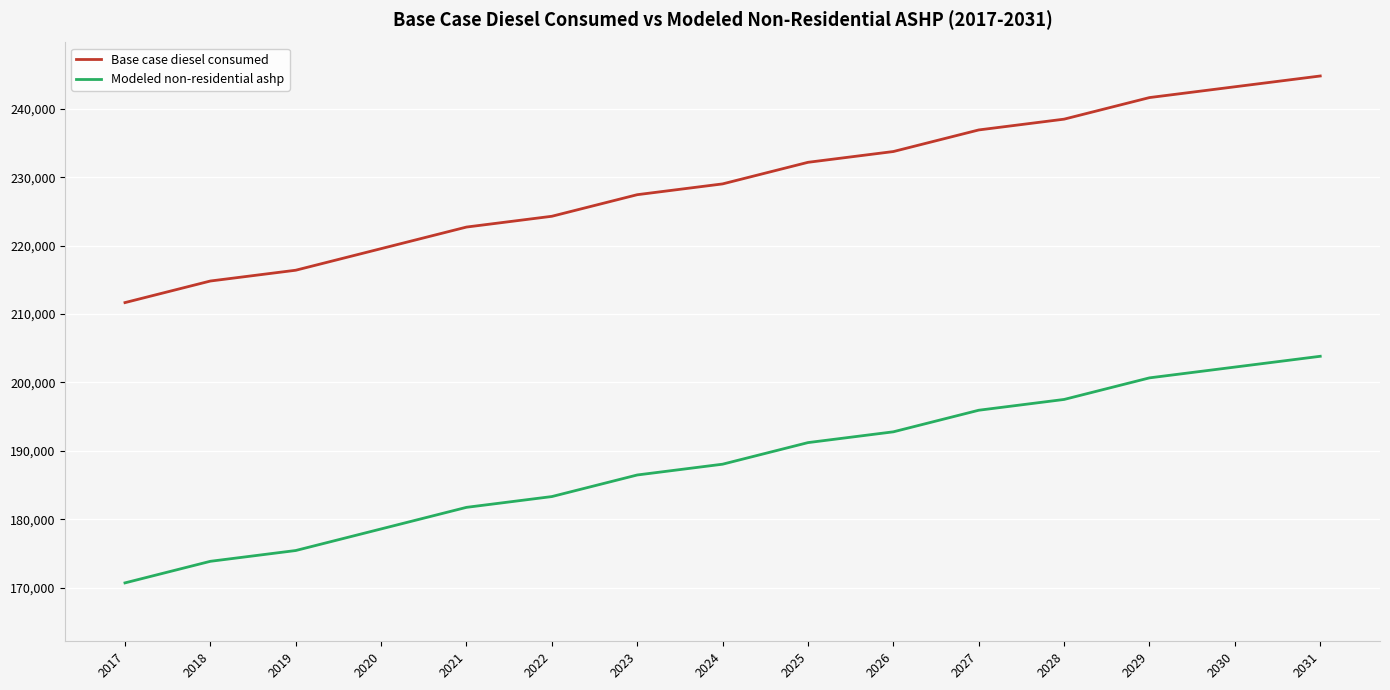

True or false: Base case diesel consumed and Modeled non-residential ashp intersect in this chart.

False